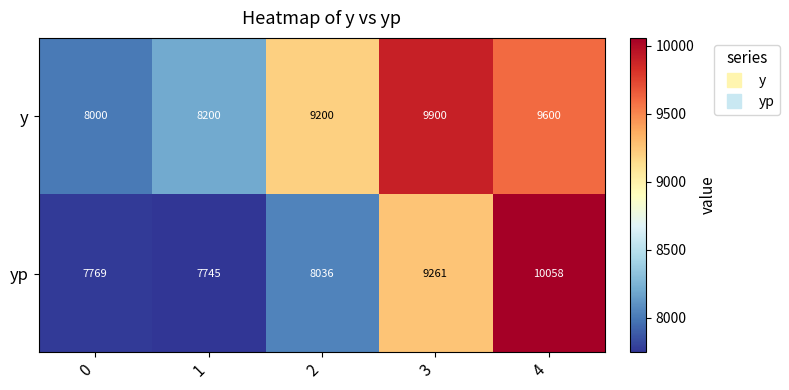

Which label corresponds to the largest value in the chart?

4